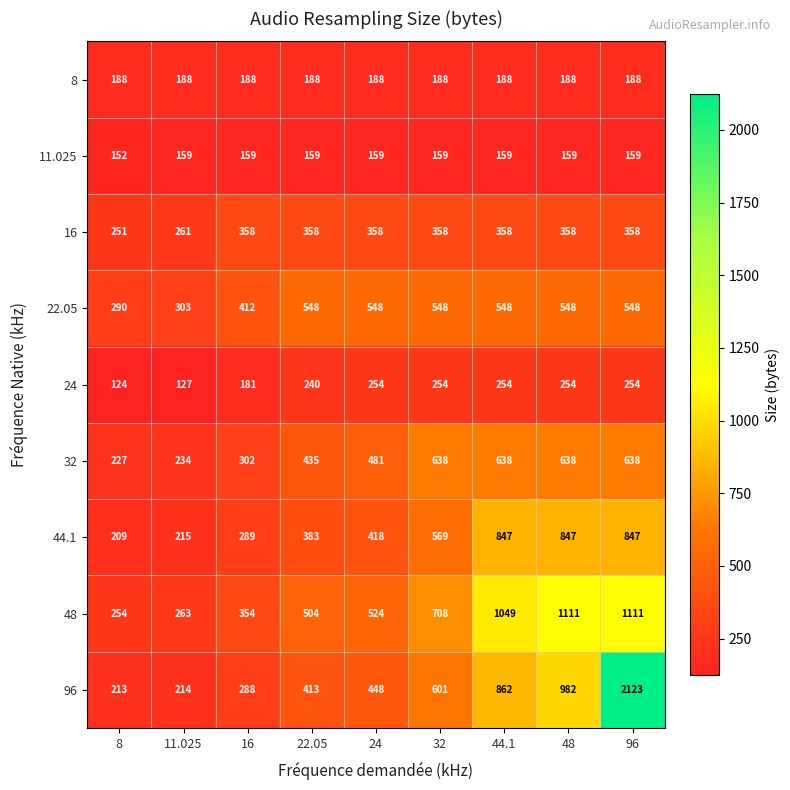

How many 44.1 values are between 289 and 847?

7